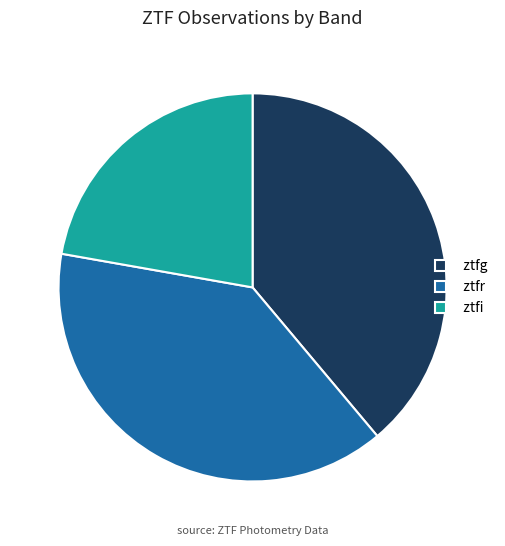

How many segments does this pie chart have?

3